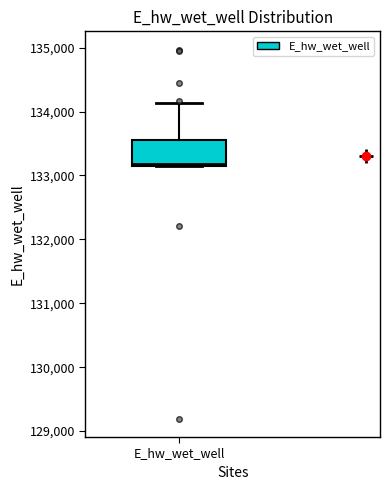

Where does the upper whisker of the box for E_hw_wet_well end on the y-axis? The values are not printed on the chart, so give them approximately, as read against the axis.

134100